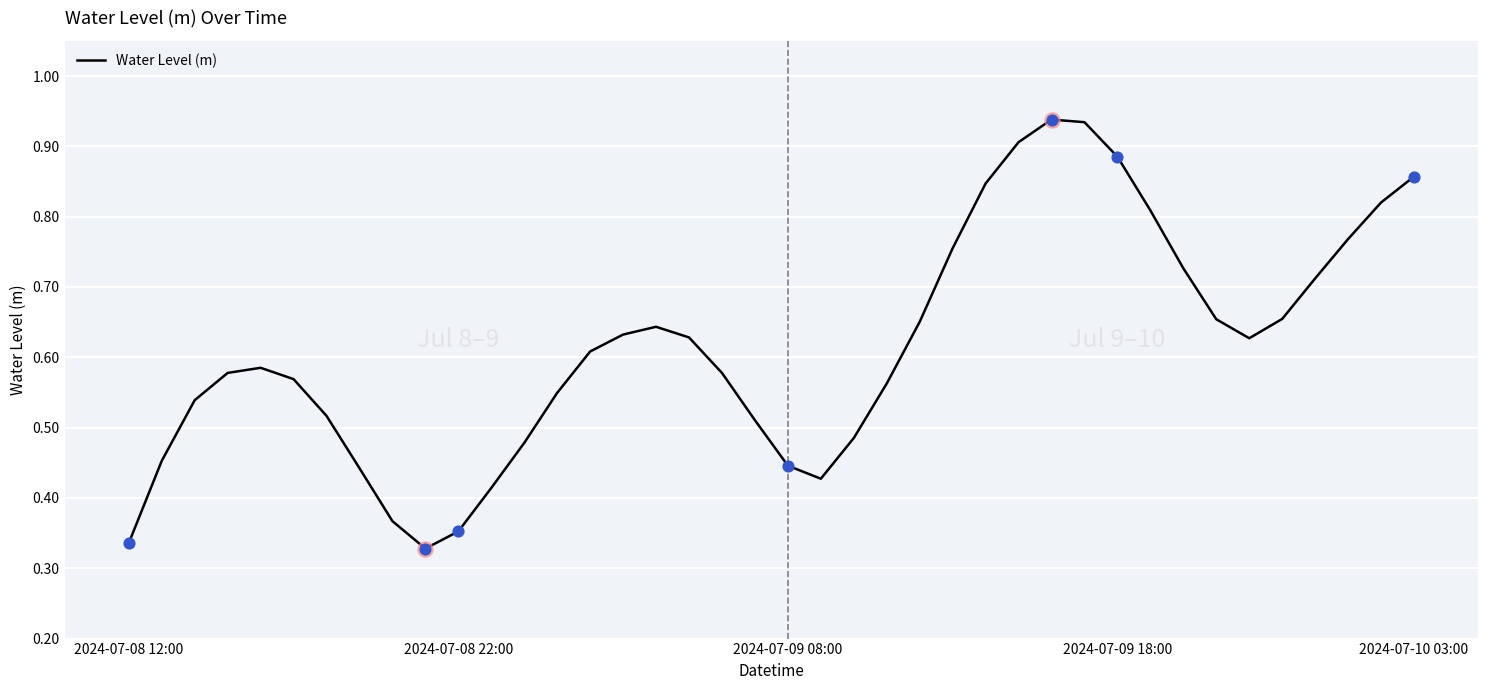

How many lines are shown in the chart?

1